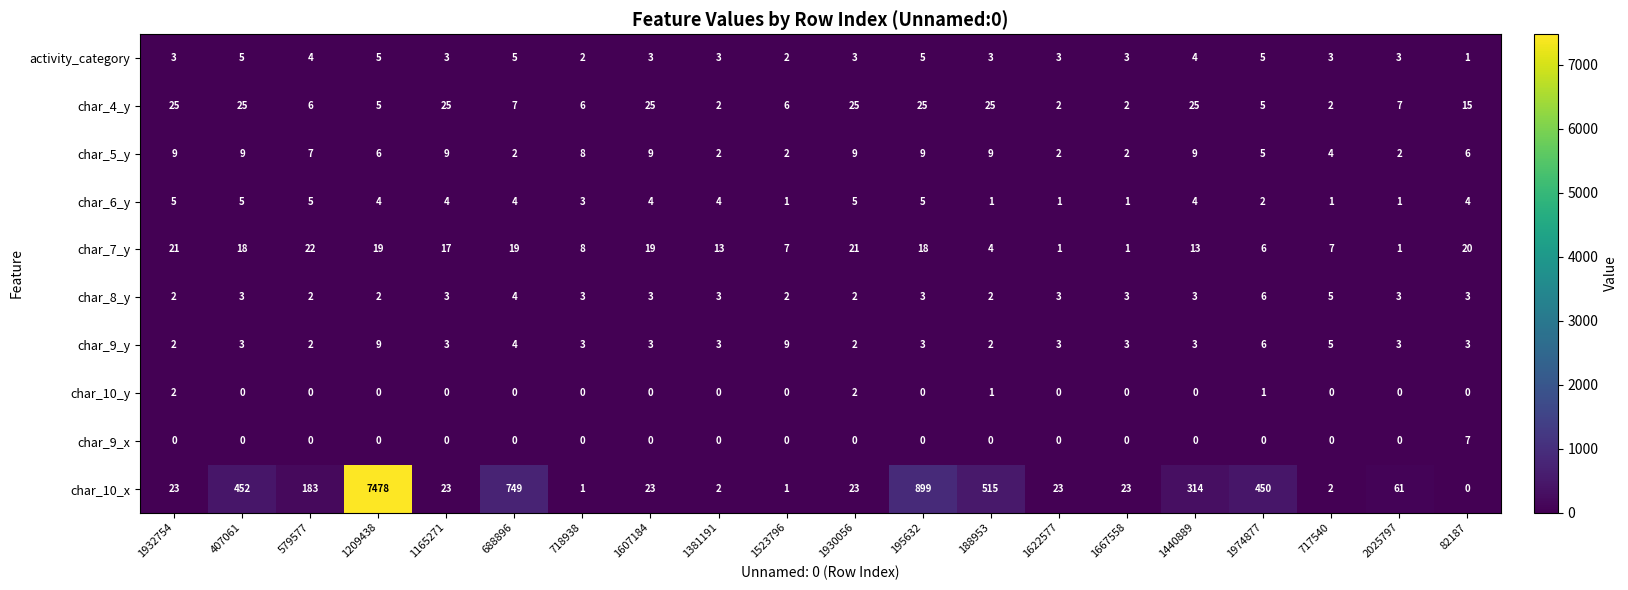

Which series changed the most between 1607184 and 717540?

char_4_y